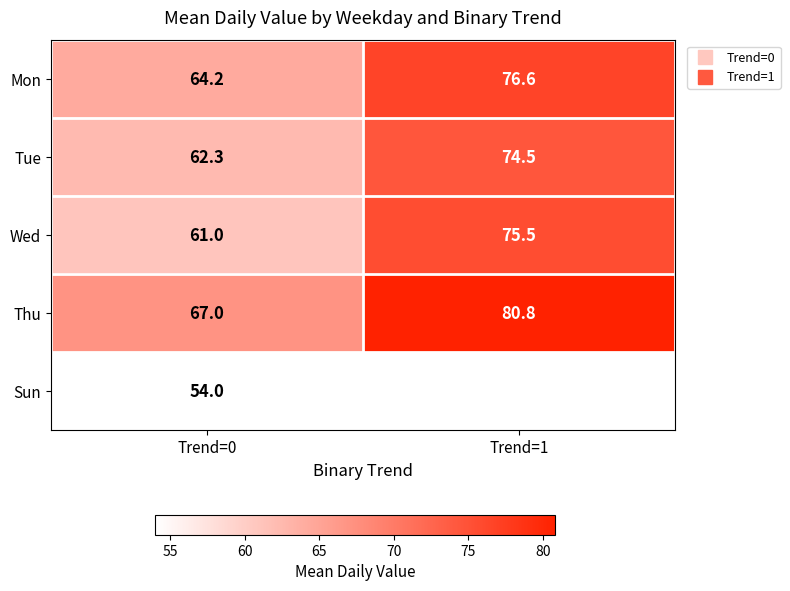

List the labels in order of Sun value, smallest first.

Trend=0, Trend=1